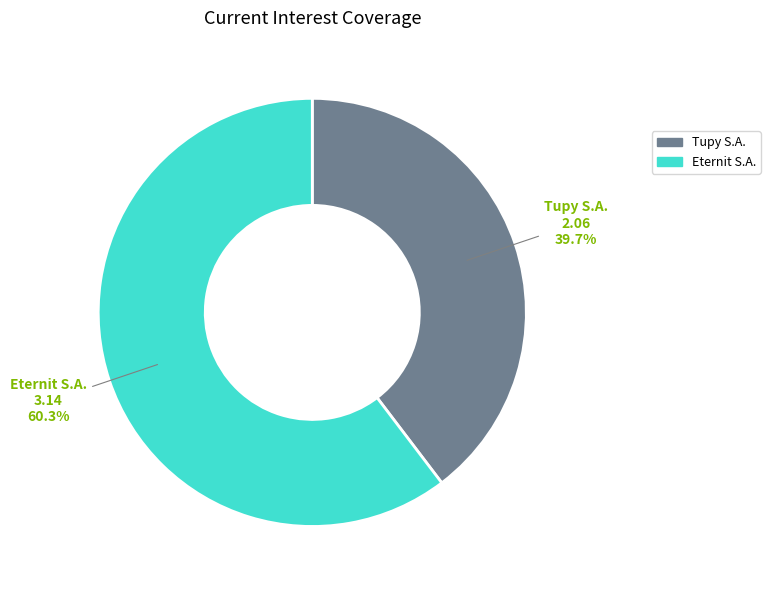

Is there a majority slice in this chart?

Yes